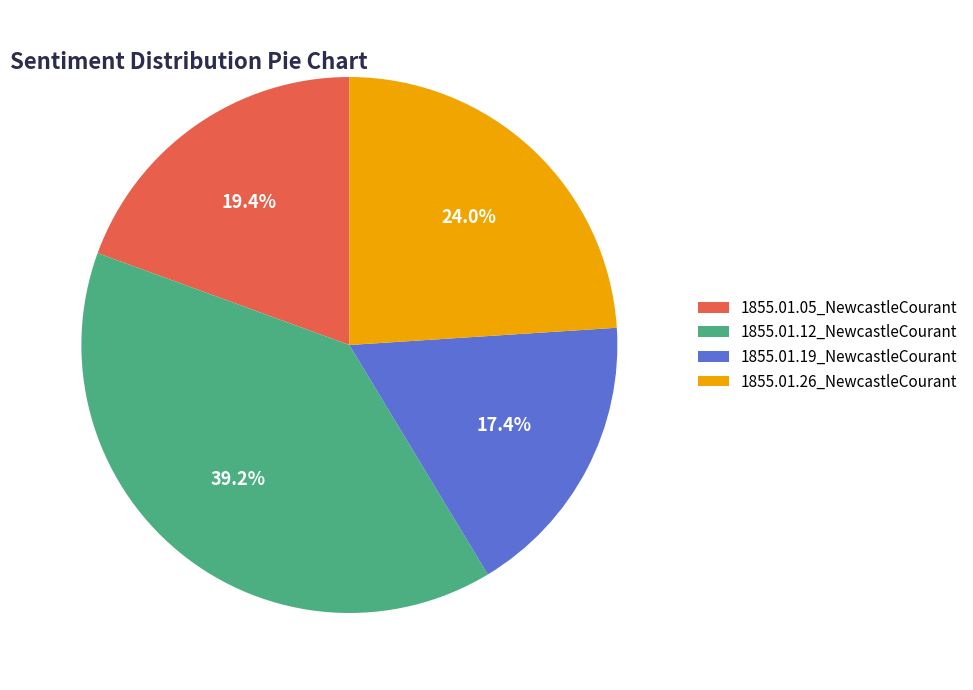

What percentage is the 1855.01.26_NewcastleCourant slice, to the nearest percent?

24%